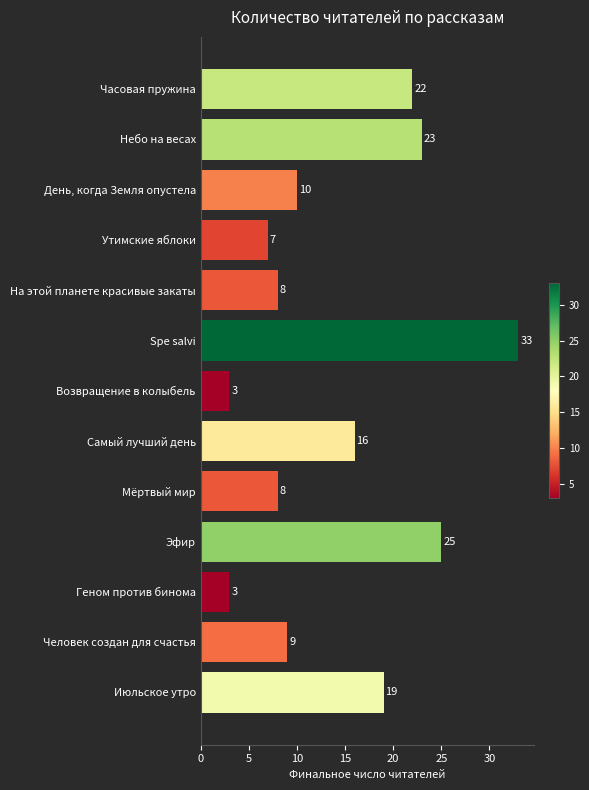

How many bars are there in total?

13